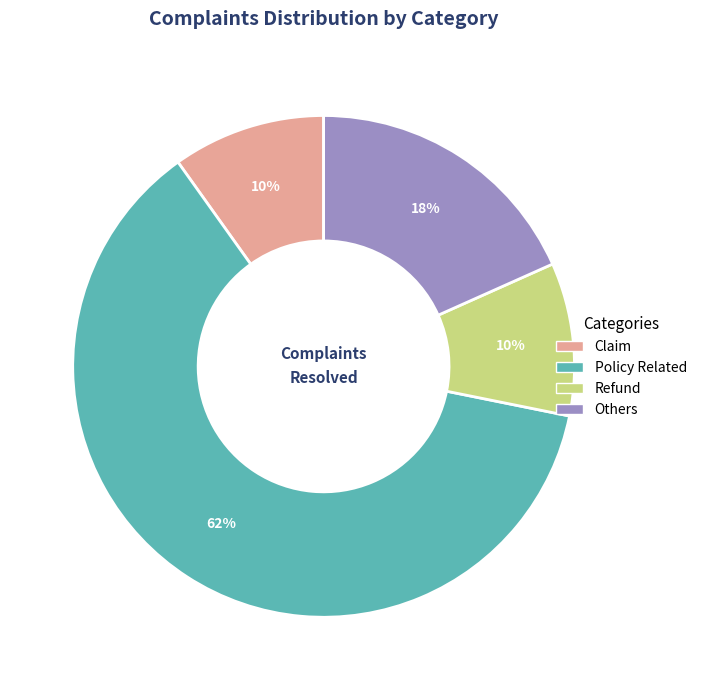

Does Policy Related account for over 50% of the chart?

Yes